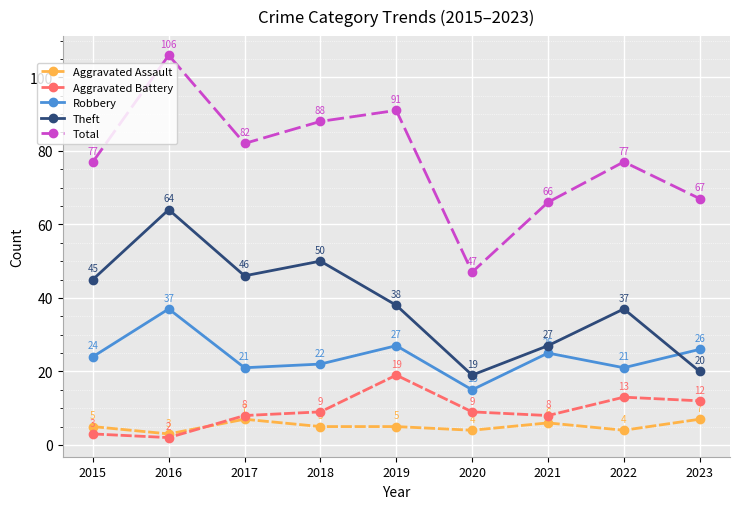

Between 2017 and 2021, which series saw the biggest shift?

Theft